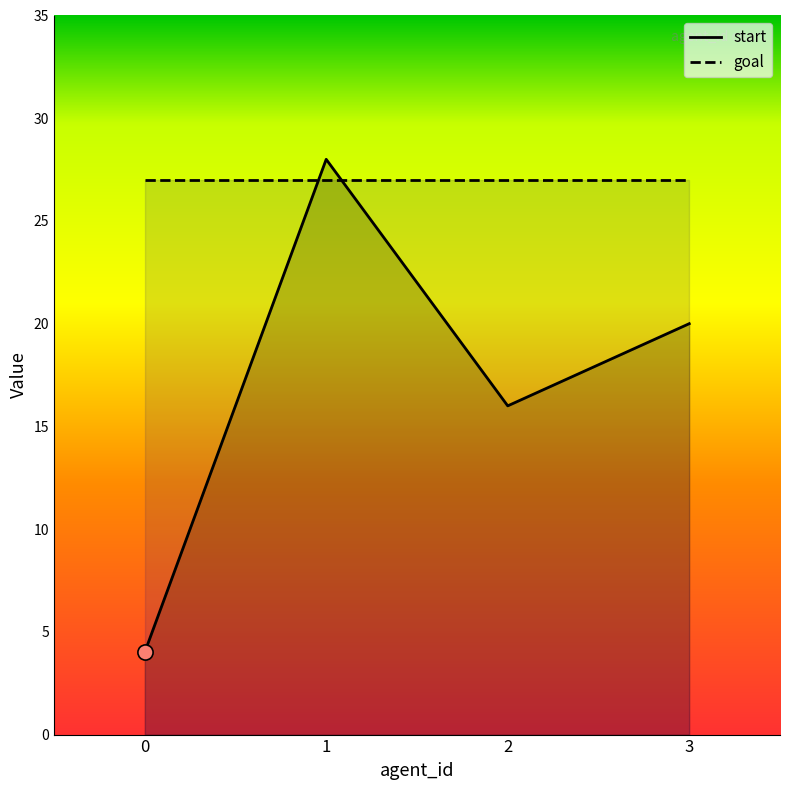

Is the value of goal at 2 greater than the value of start at 0?

Yes